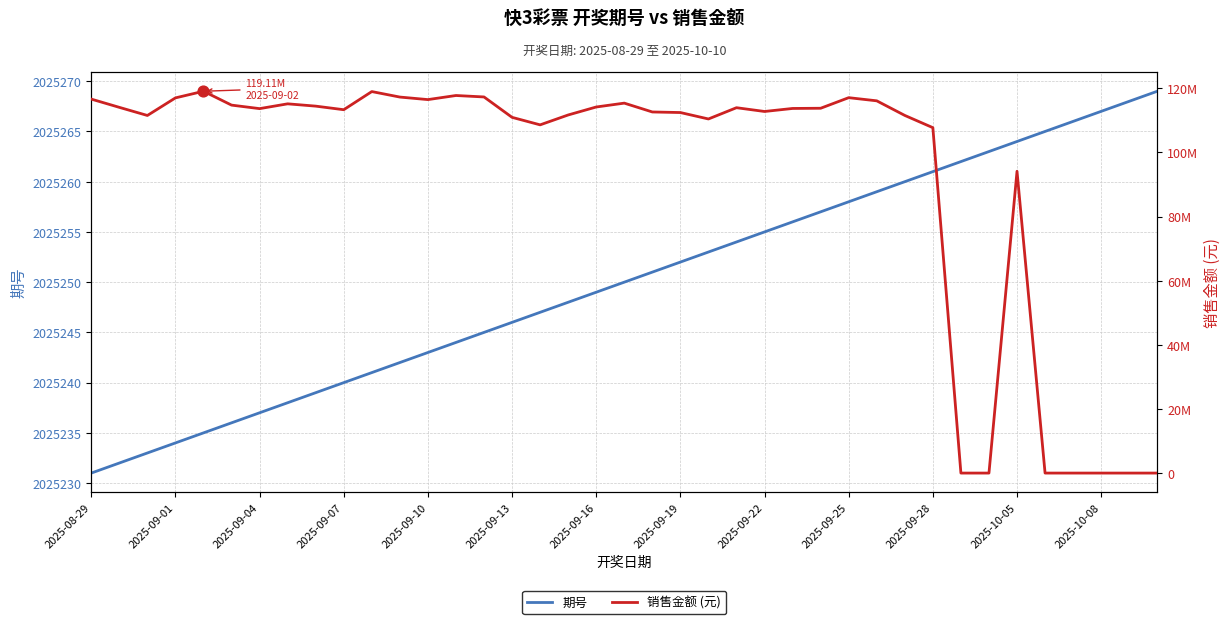

What are all the series names shown in the legend?

期号, 销售金额 (元)